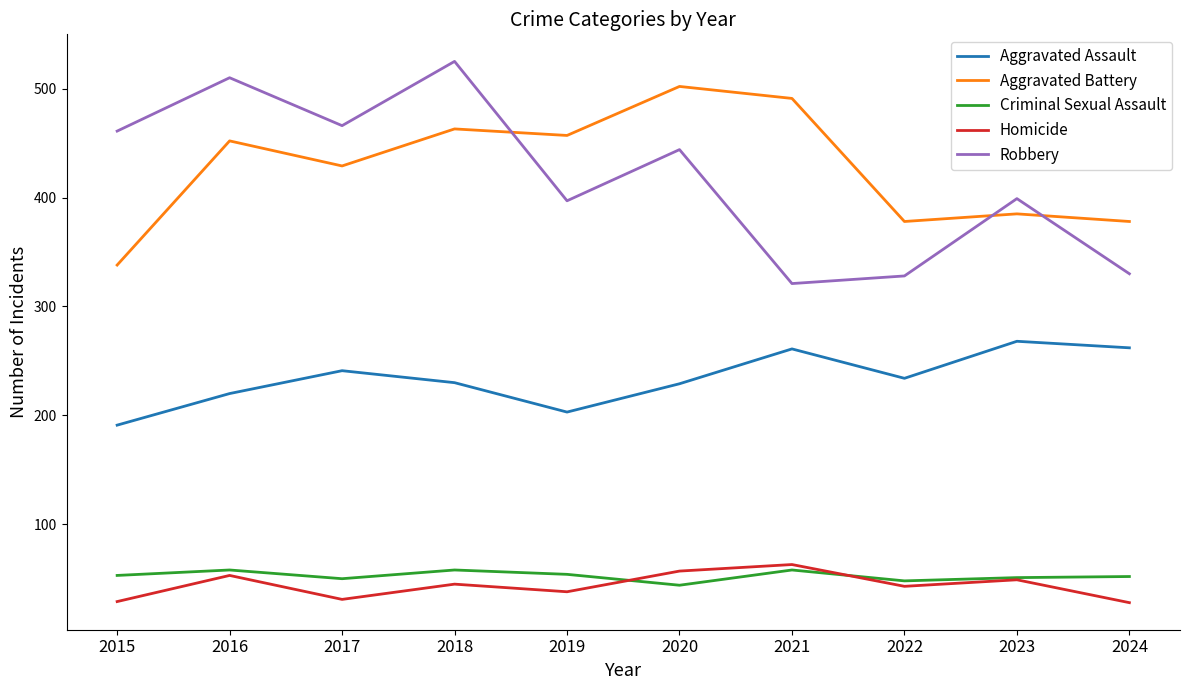

At which label is Aggravated Battery closest to 420?

2017